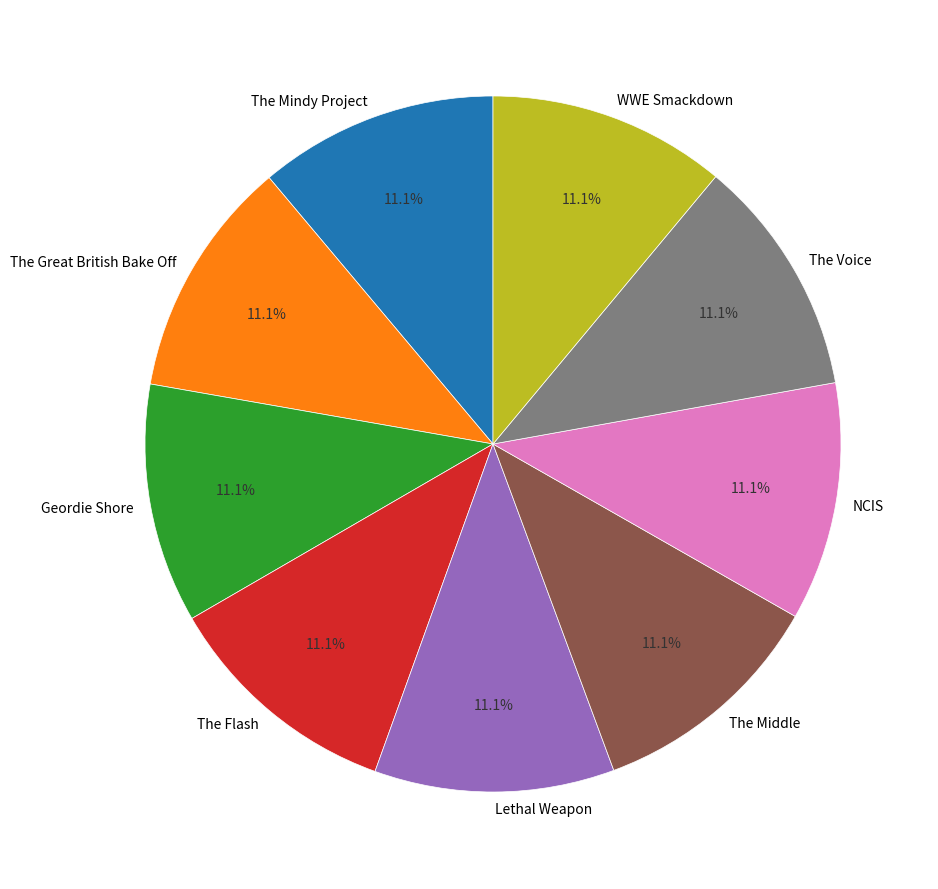

What percentage is NOT represented by The Middle?

88.9%